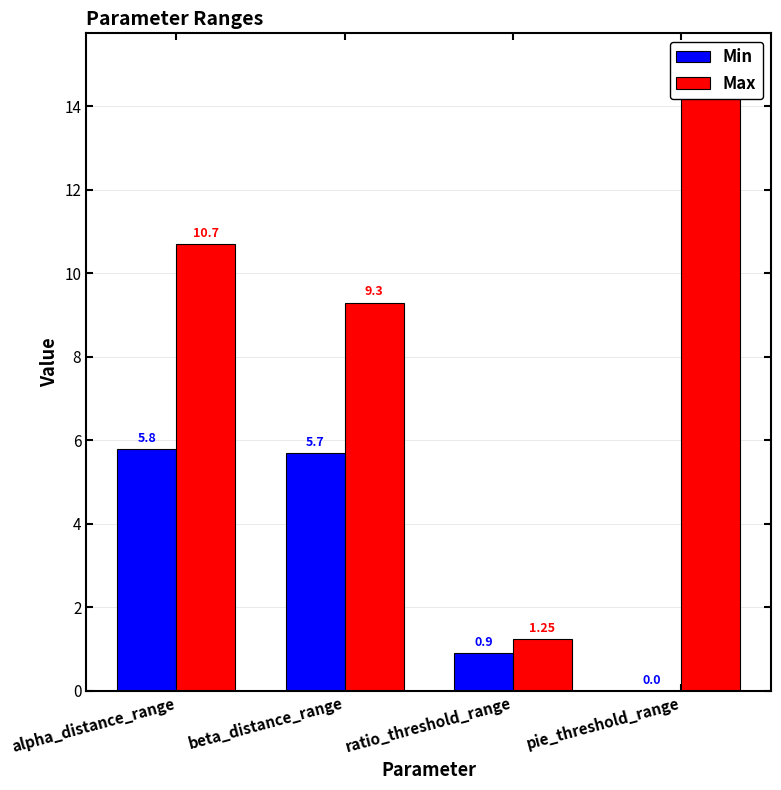

At which label does Min reach its peak?

alpha_distance_range